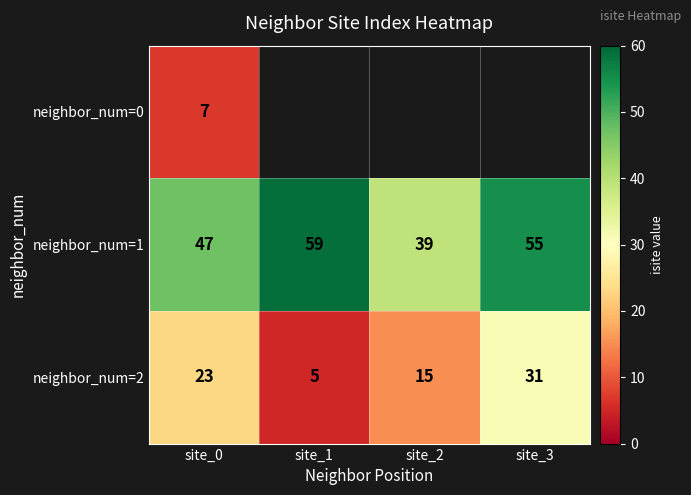

The value of neighbor_num=2 at site_0 is 23. True or false?

True